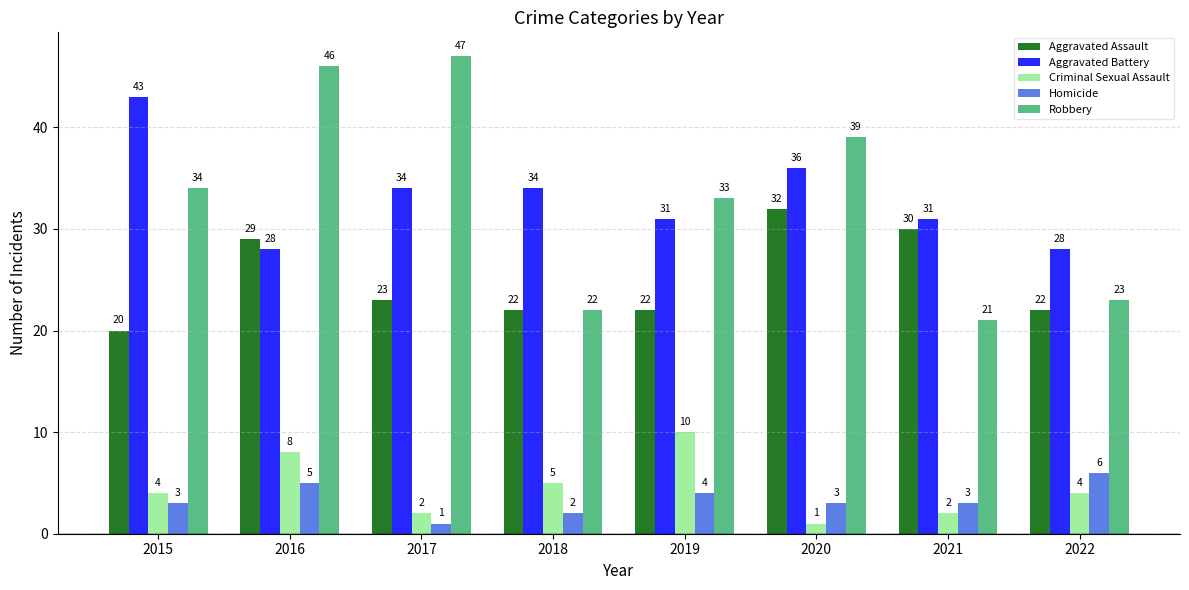

What is the difference between the Aggravated Assault values at 2015 and 2021?

10